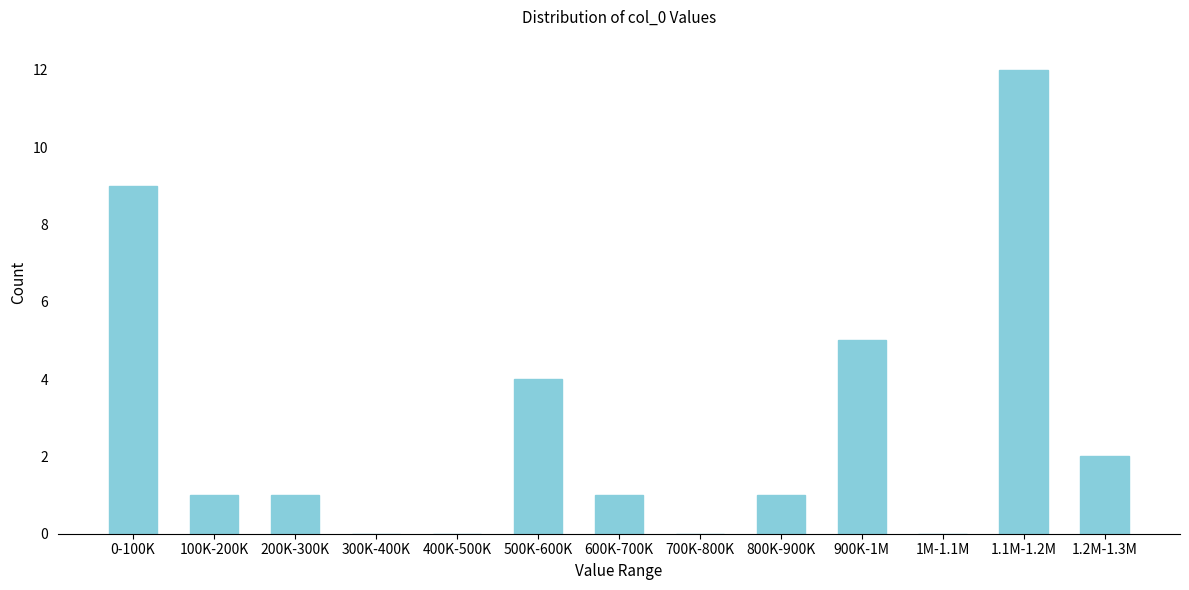

Reading right to left, what are all the values shown in this chart?

1.2M-1.3M=2	1.1M-1.2M=12	1M-1.1M=0	900K-1M=5	800K-900K=1	700K-800K=0	600K-700K=1	500K-600K=4	400K-500K=0	300K-400K=0	200K-300K=1	100K-200K=1	0-100K=9